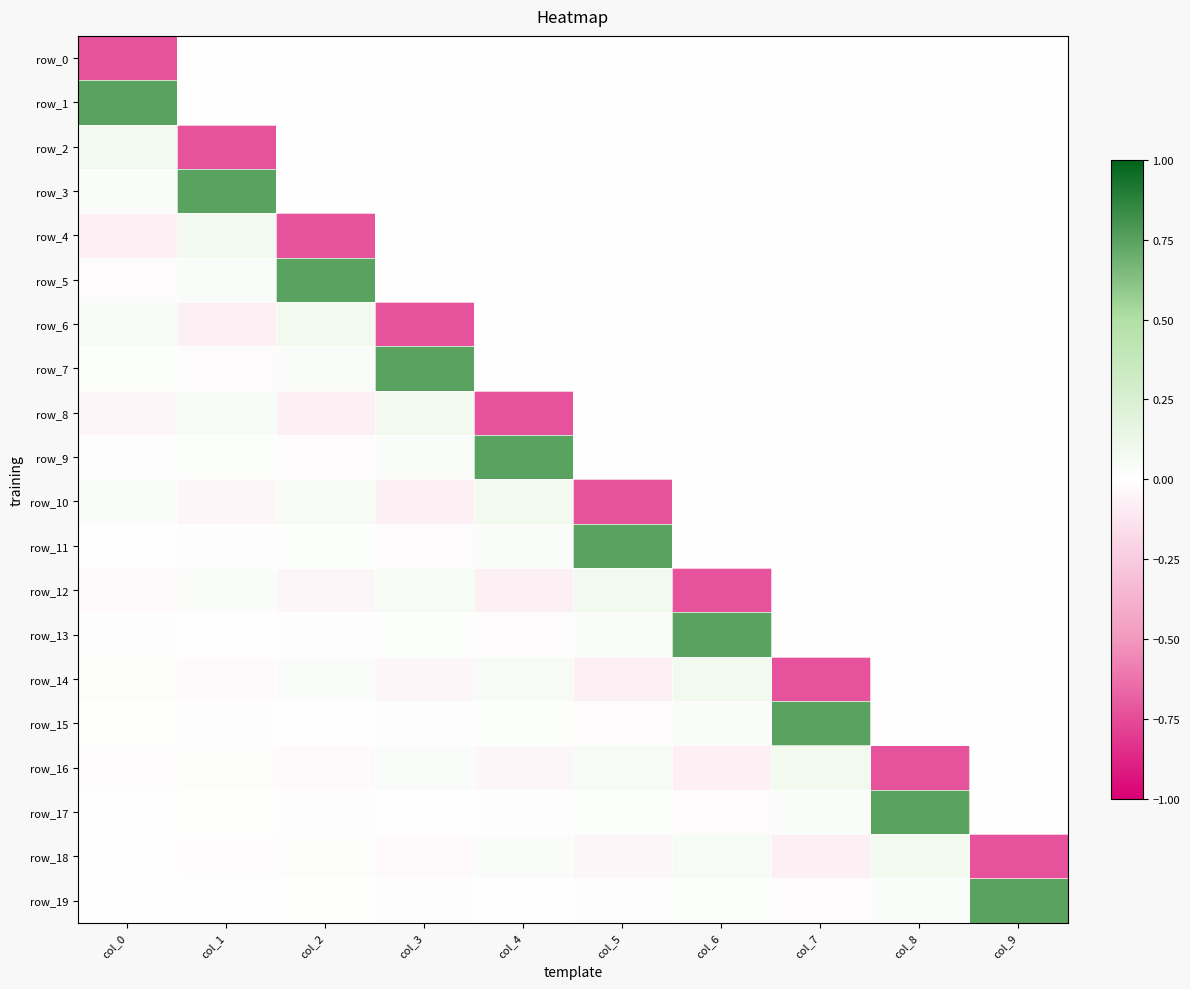

What is the spread (max minus min) of values at col_1?

1.5